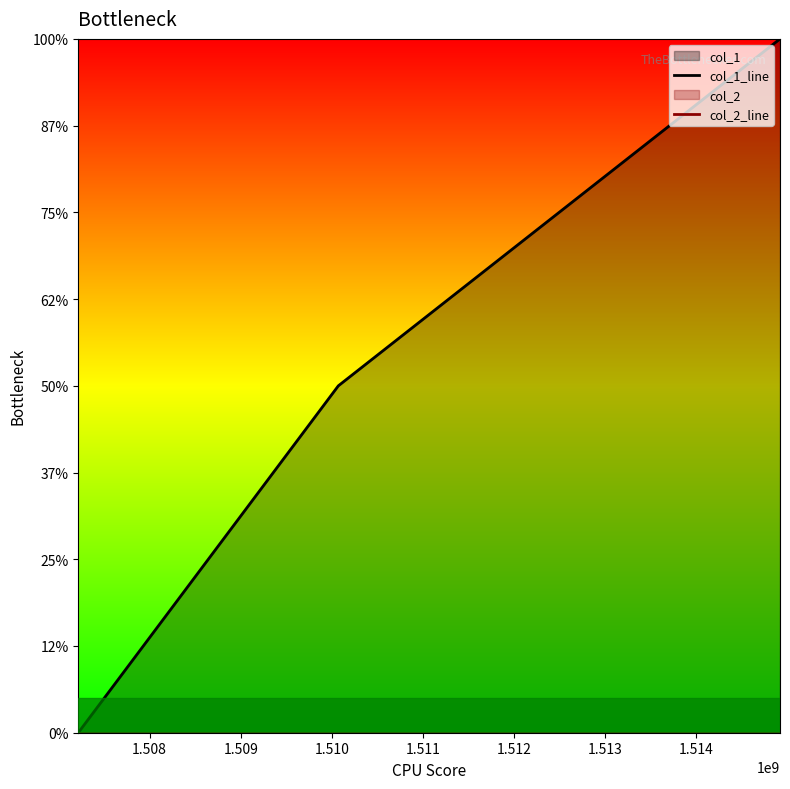

Does the chart have visible grid lines?

No